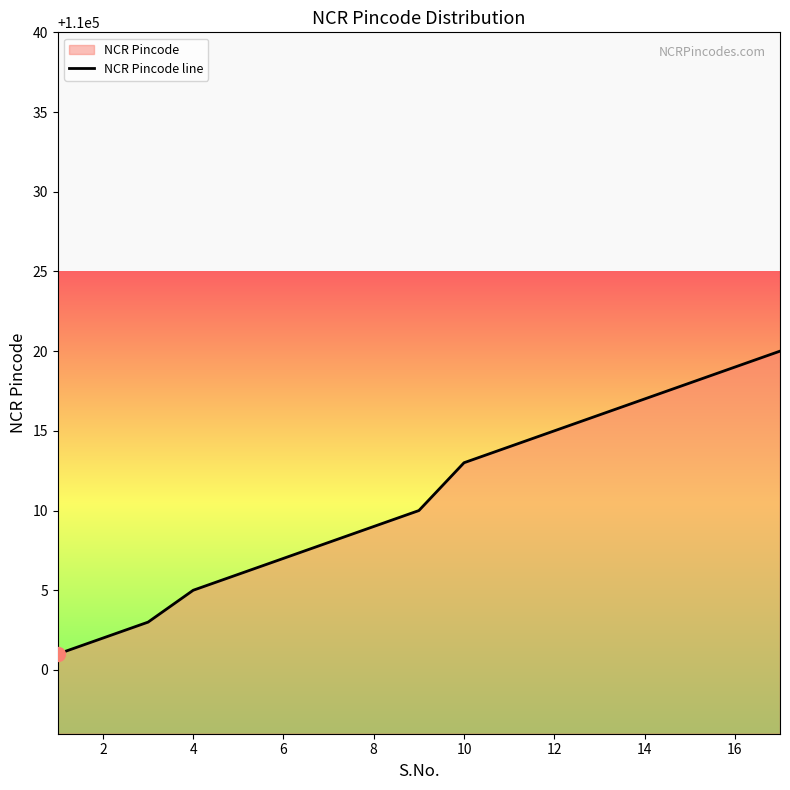

The chart shows a value of 110005 at 4. True or false?

True